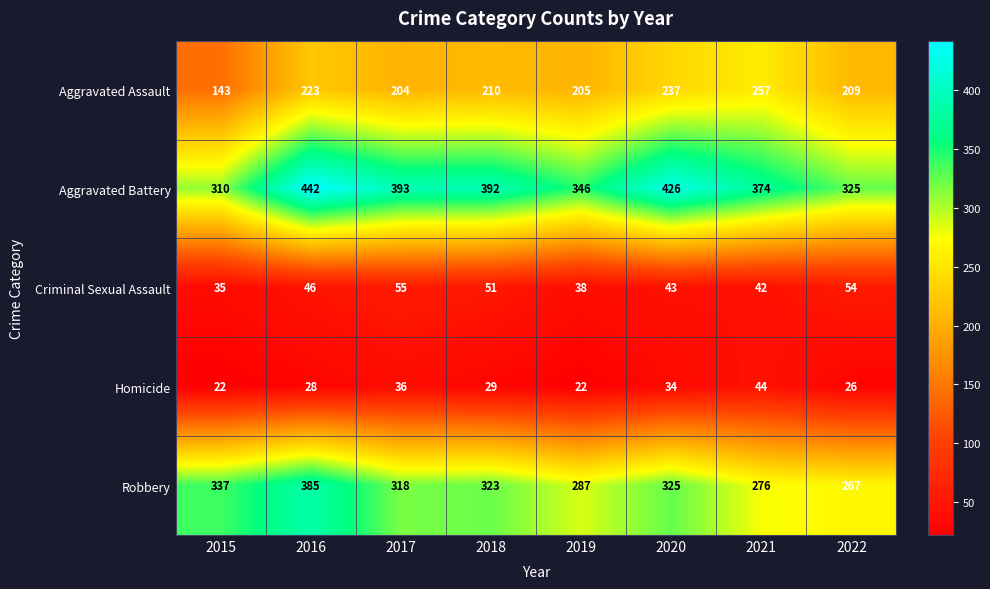

Which series has the largest range (max minus min)?

Aggravated Battery